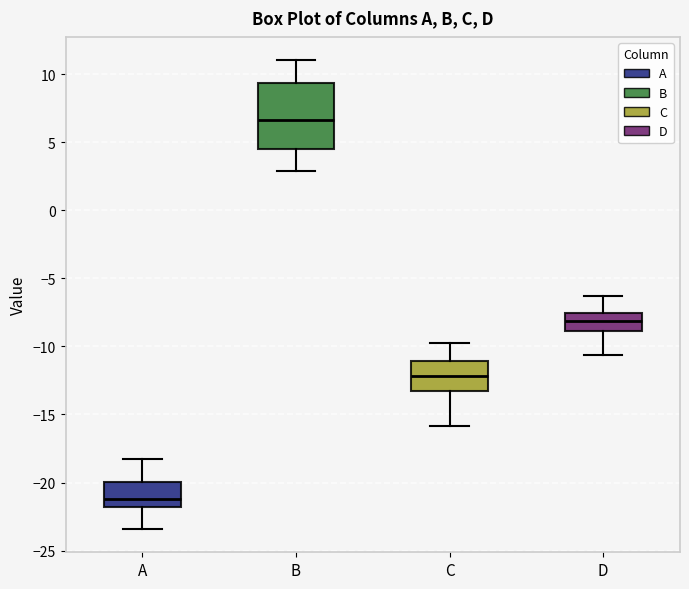

Which box has the lowest median line?

A